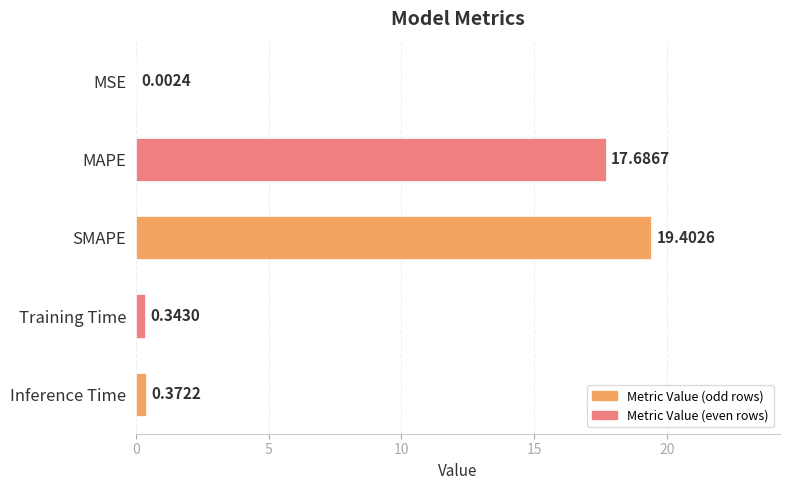

Which category has the highest value across all series?

SMAPE